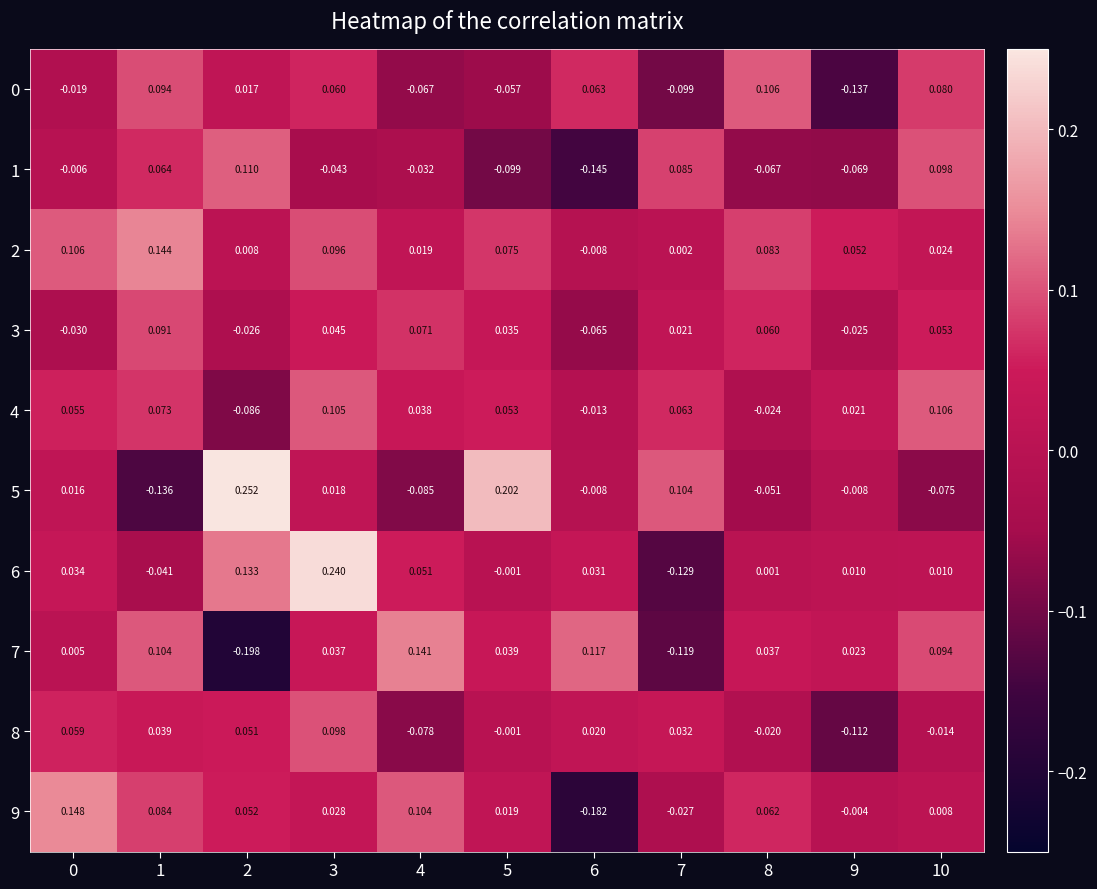

Is the value of 8 at 5 greater than the value of 7 at 5?

No